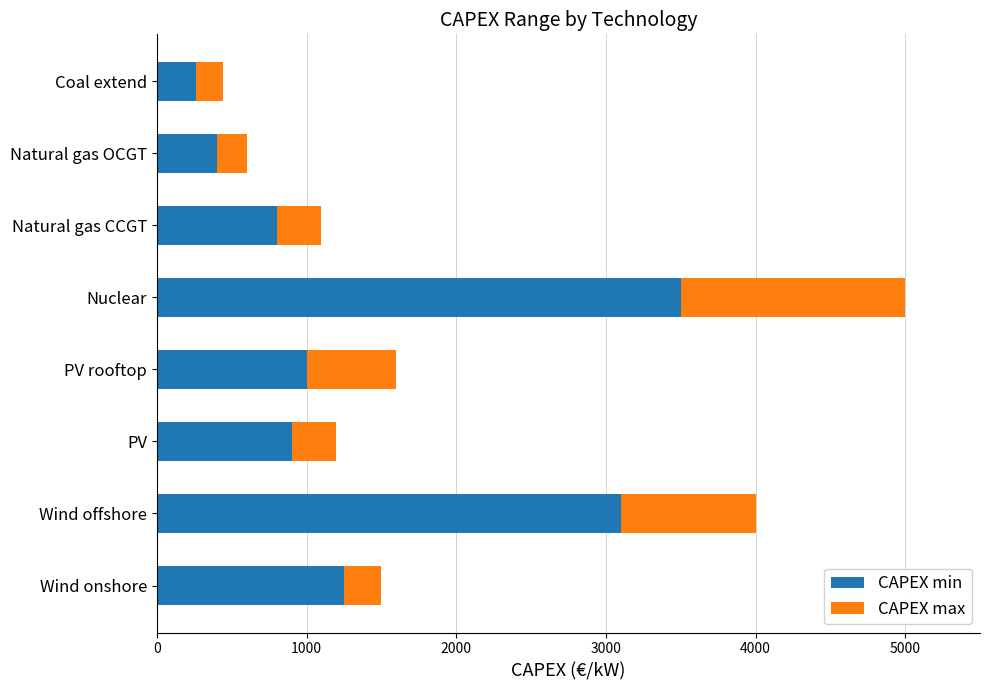

What is the difference between the second highest and minimum values in the CAPEX min series?

2840